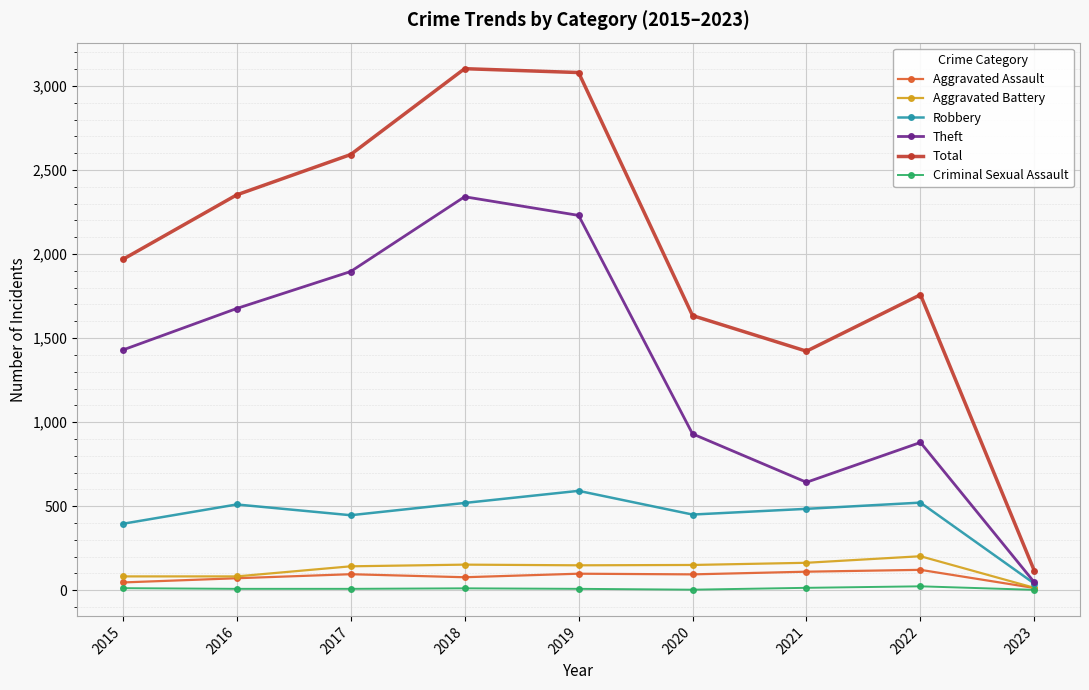

Which series has the largest range (max minus min)?

Total